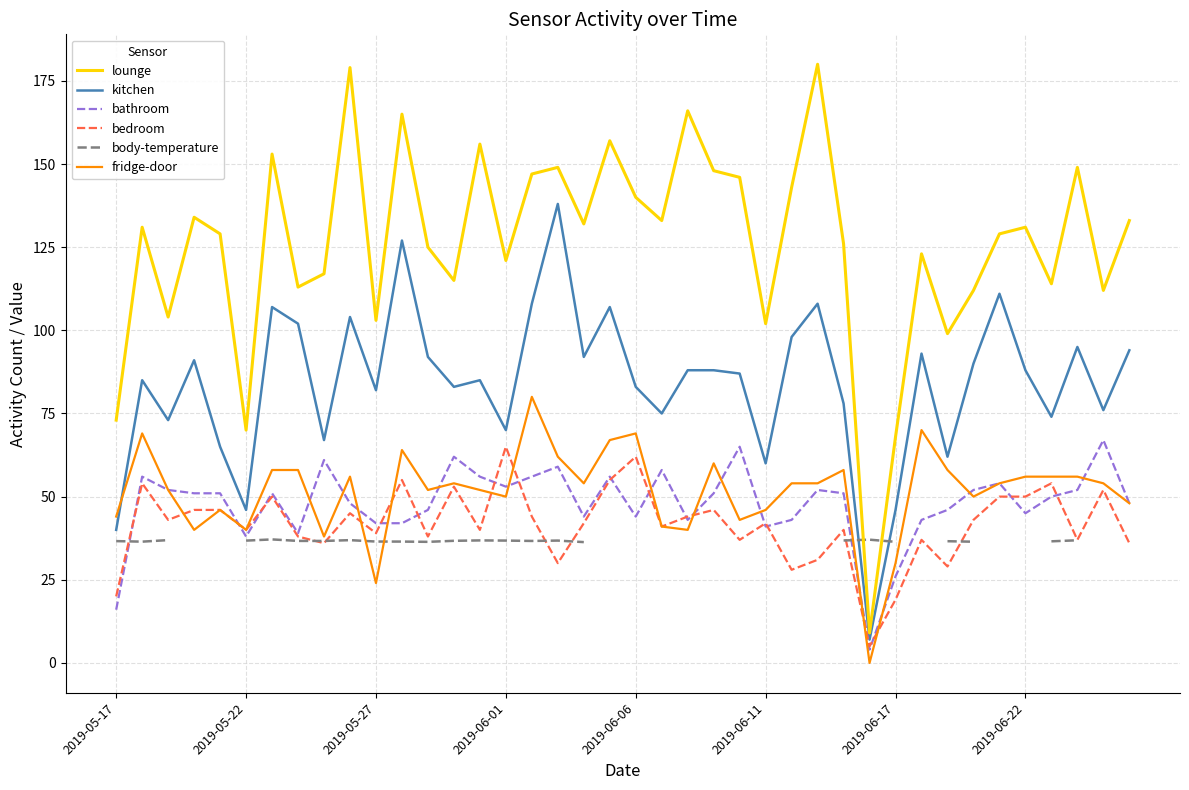

True or false: bedroom and lounge intersect in this chart.

False